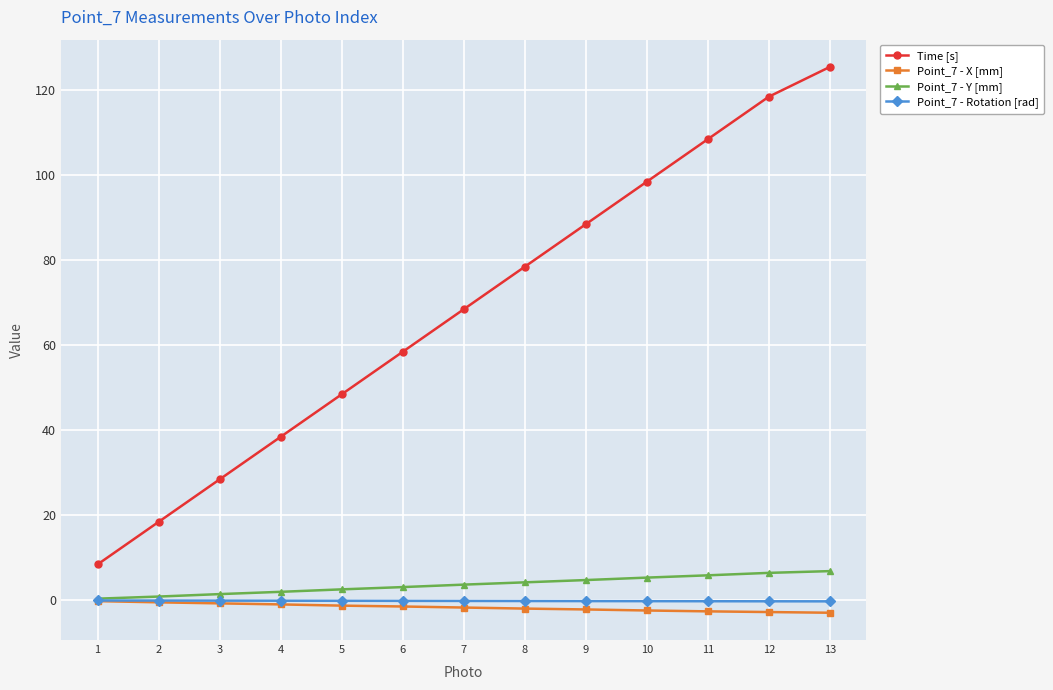

True or false: Point_7 - X [mm] and Time [s] cross at least once.

False